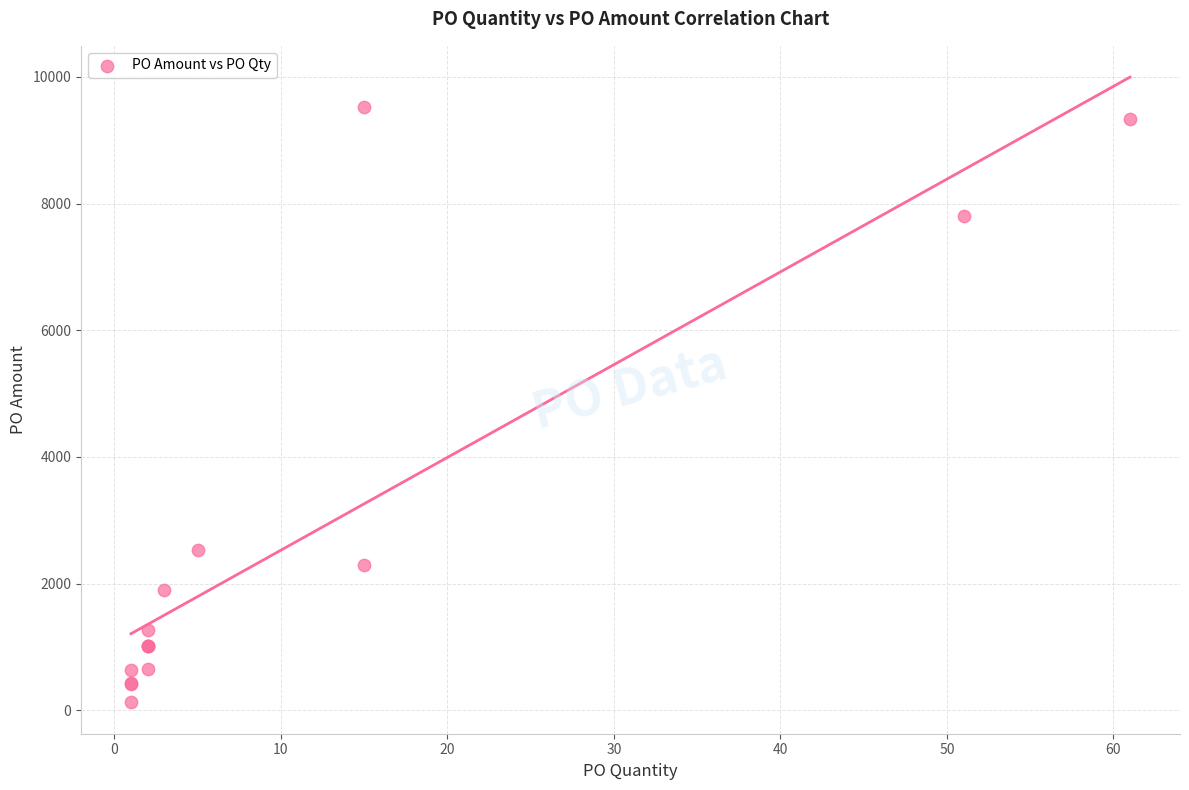

What Y value in the scatter plot is closest to 4825?

2538.4